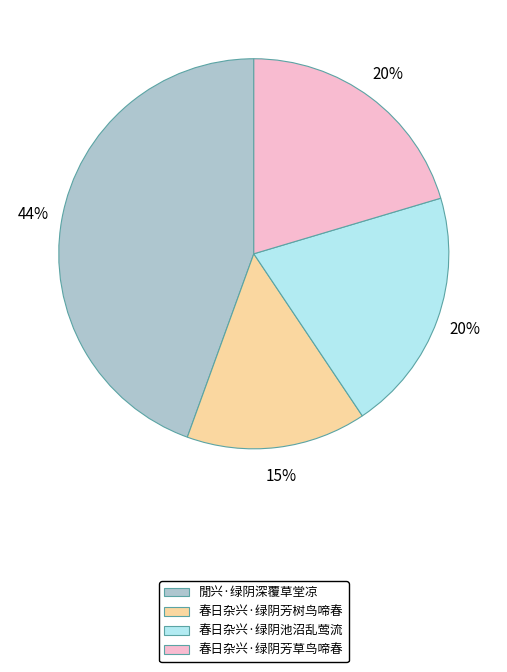

To the nearest percent, what percentage of the pie is 春日杂兴·绿阴芳树鸟啼春?

15%